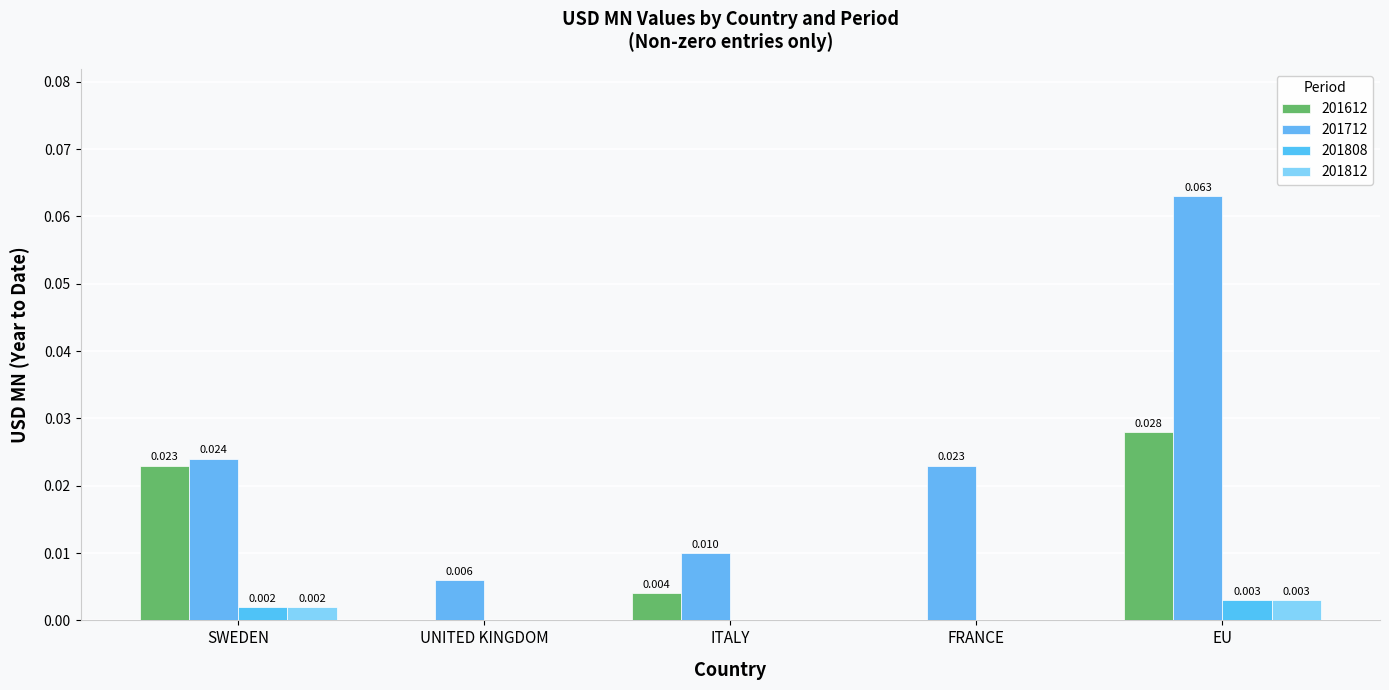

Are the bars grouped side by side (vs. stacked)?

Yes